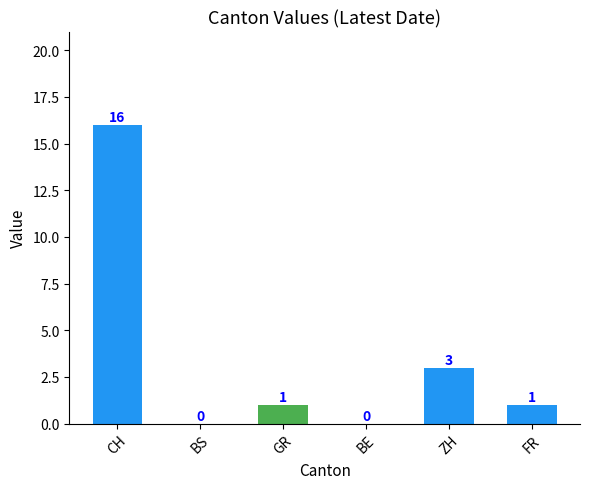

Reading left to right, what are all the values shown in this chart?

CH=16	BS=0	GR=1	BE=0	ZH=3	FR=1